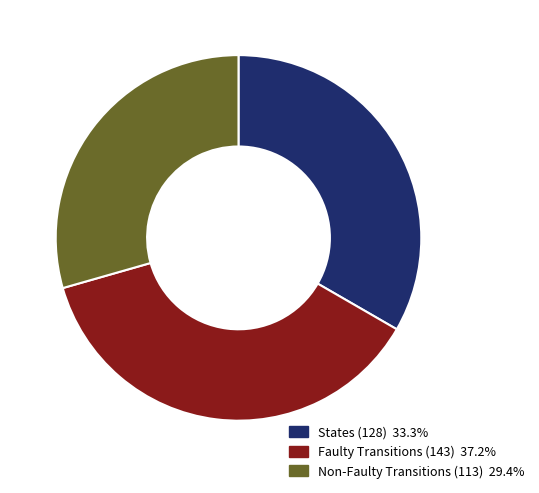

Is there a majority slice in this chart?

No